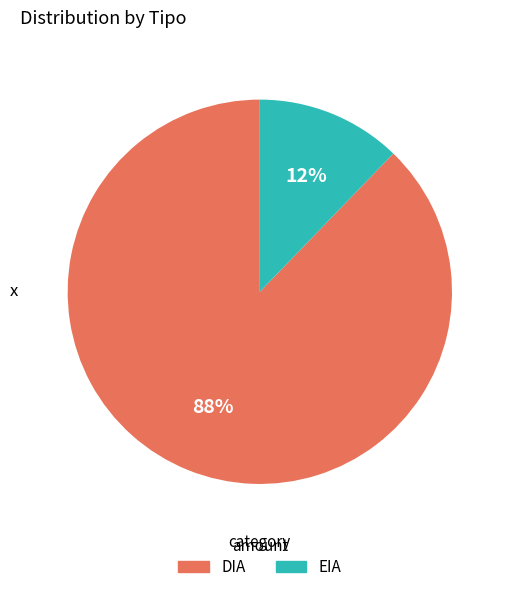

Rank the categories by value from lowest to highest.

EIA, DIA